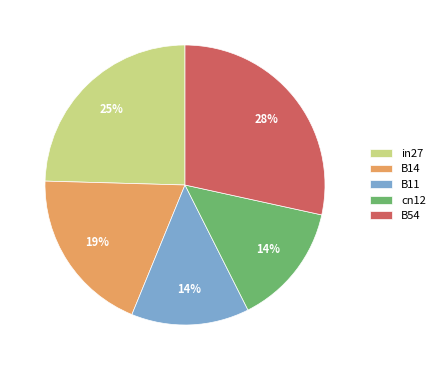

To the nearest percent, what is the average slice percentage?

20%